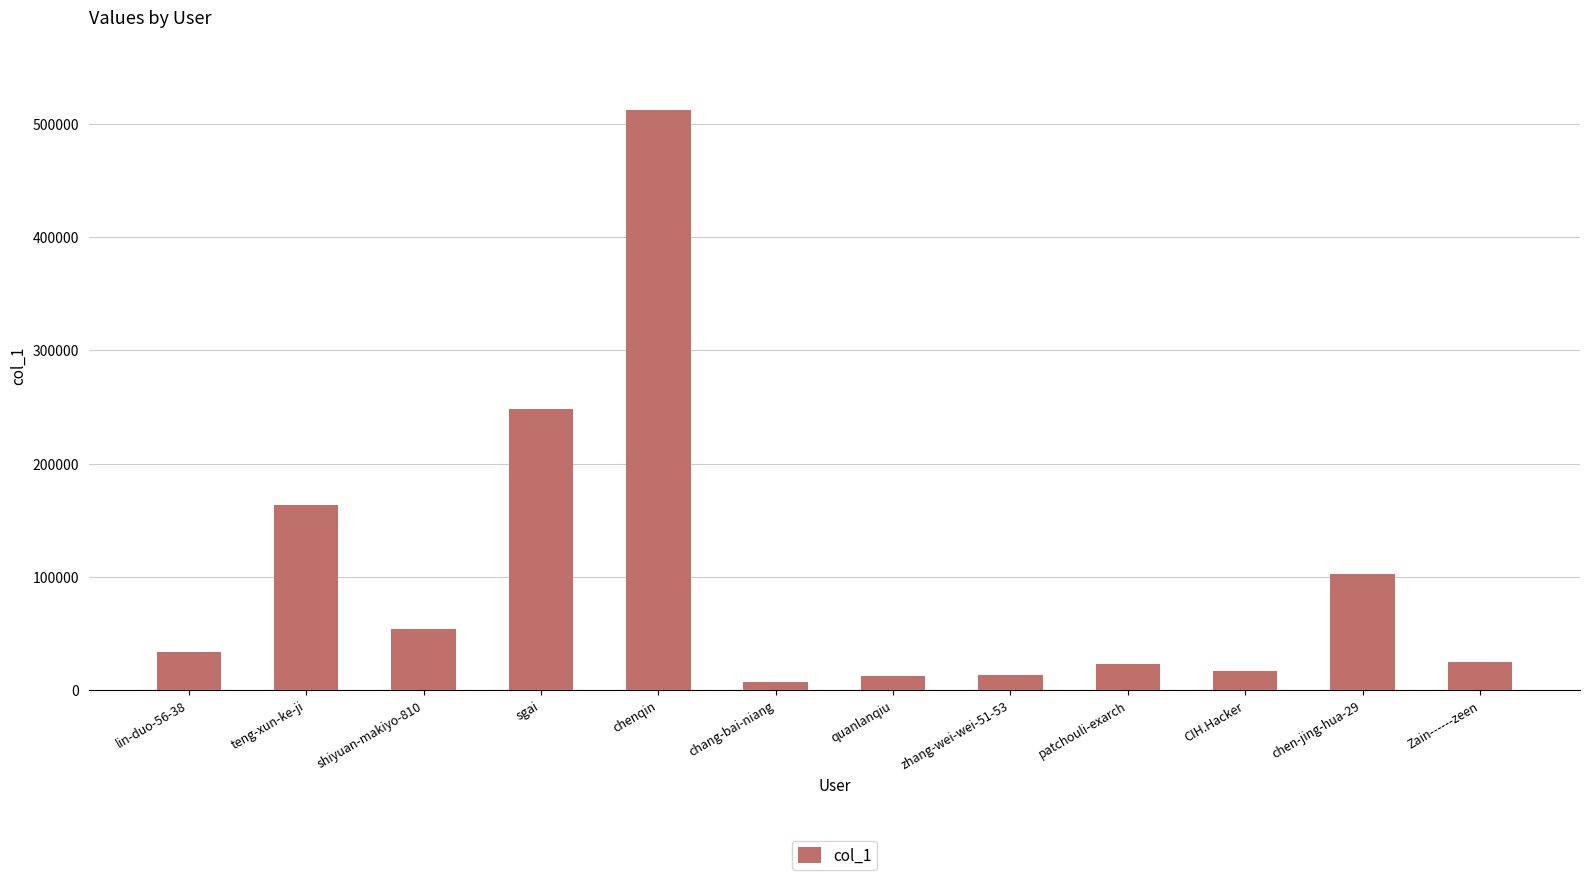

Between quanlanqiu and Zain------zeen, which is larger?

Zain------zeen